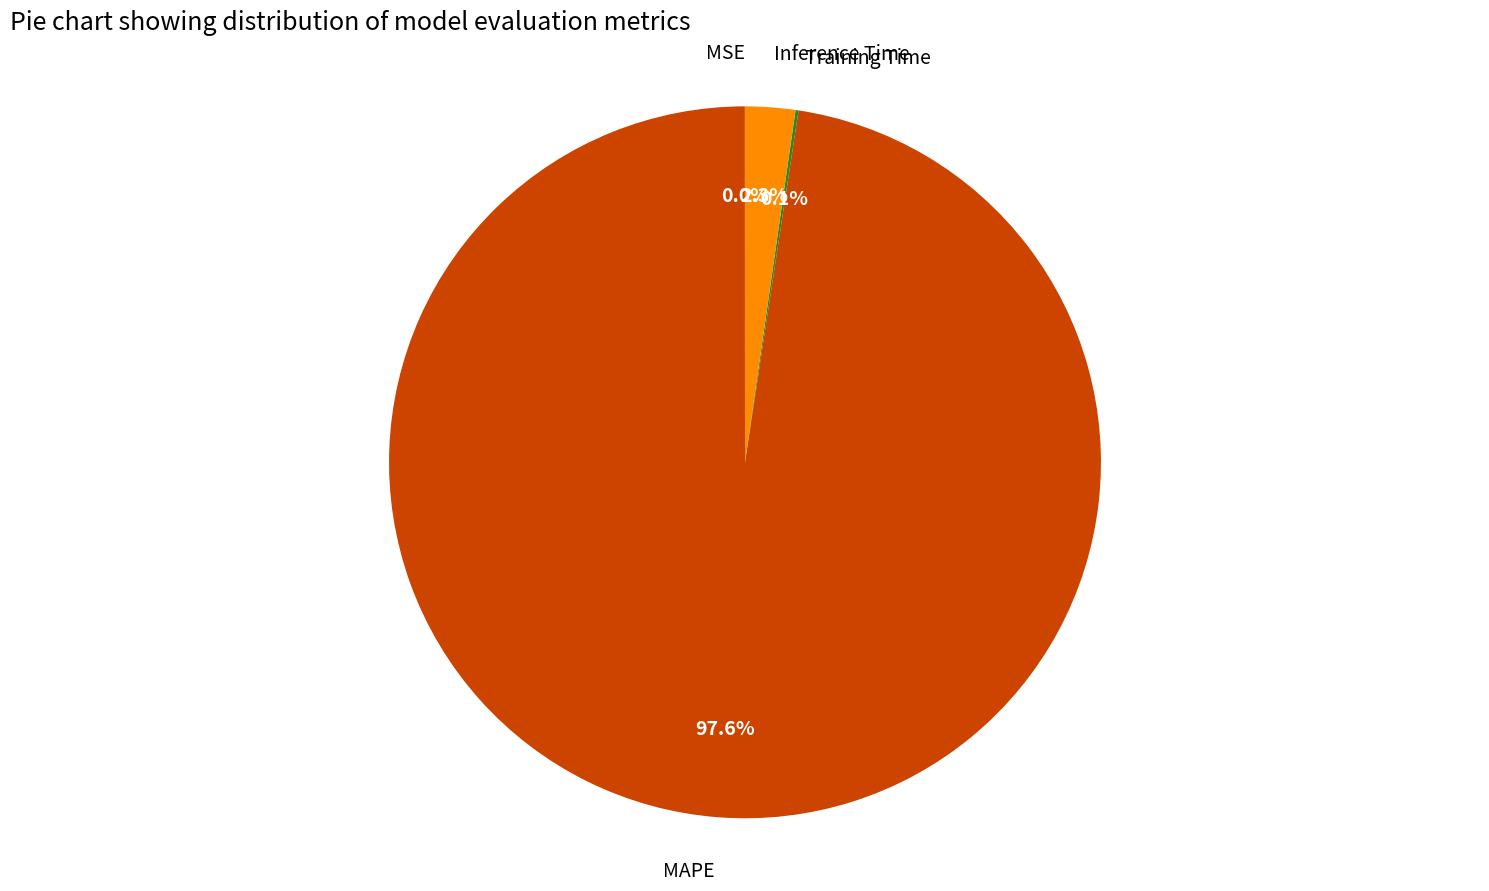

To the nearest percent, what portion does MAPE represent?

98%